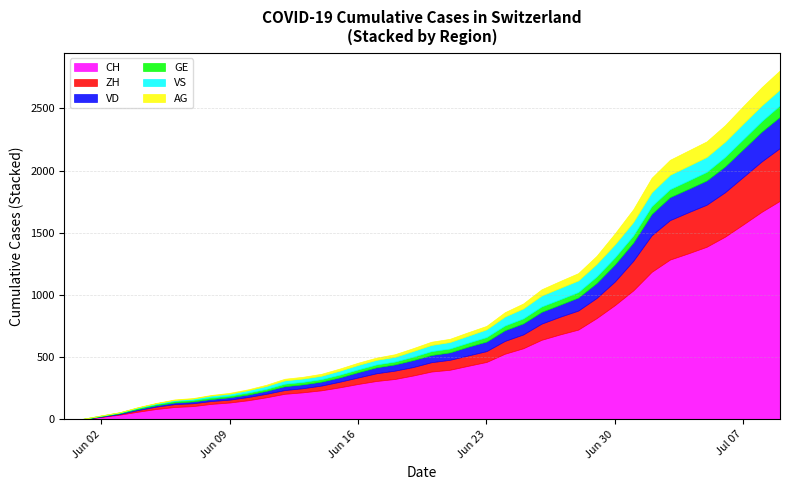

What is the difference between the highest and lowest values at 2020-07-09?

1666